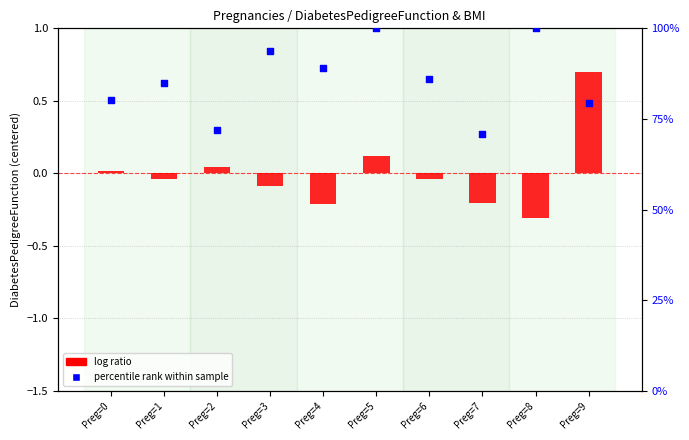

Is the value of log ratio at Preg=6 greater than the value of percentile rank within sample at Preg=5?

No